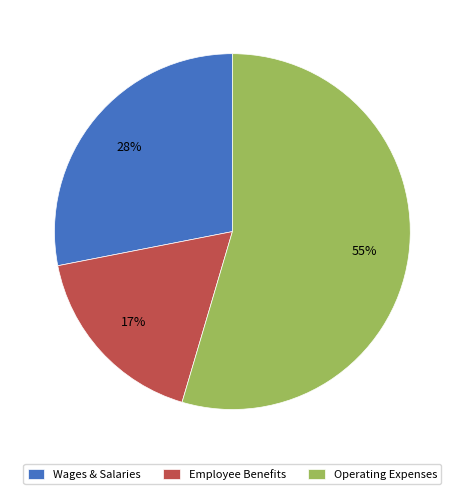

Which category accounts for the majority?

Operating Expenses